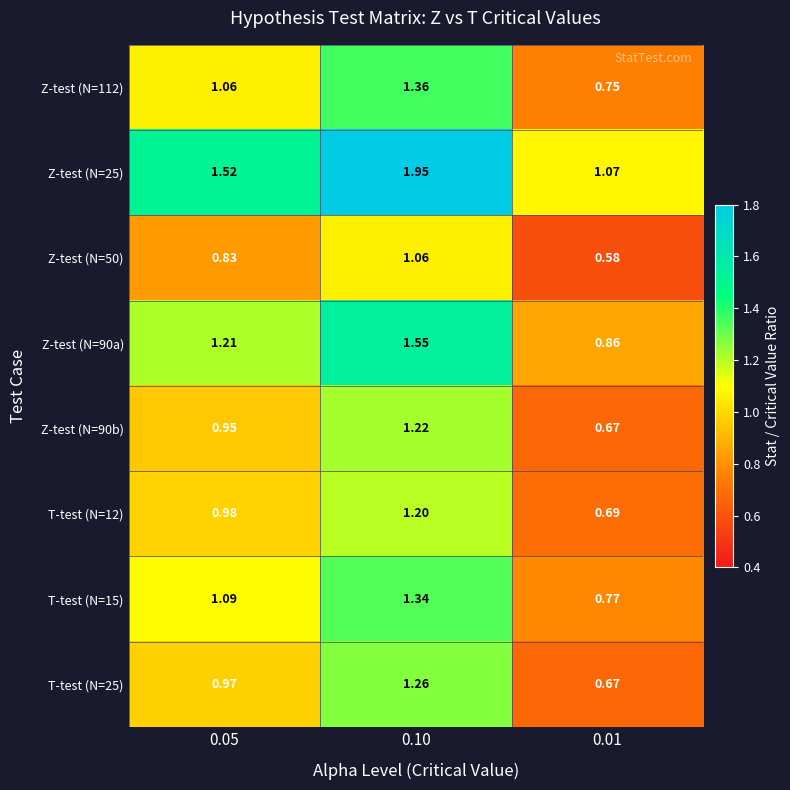

List the series in order of their peak value, highest first.

Z-test (N=25), Z-test (N=90a), Z-test (N=112), T-test (N=15), T-test (N=25), Z-test (N=90b), T-test (N=12), Z-test (N=50)